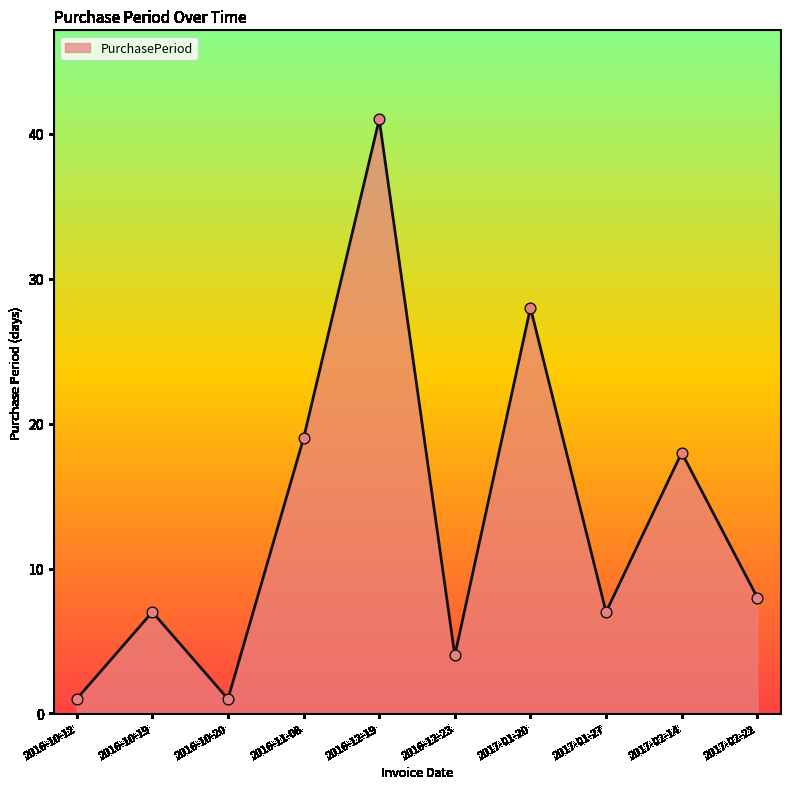

Which has a higher value, 2017-02-22 or 2016-10-20?

2017-02-22